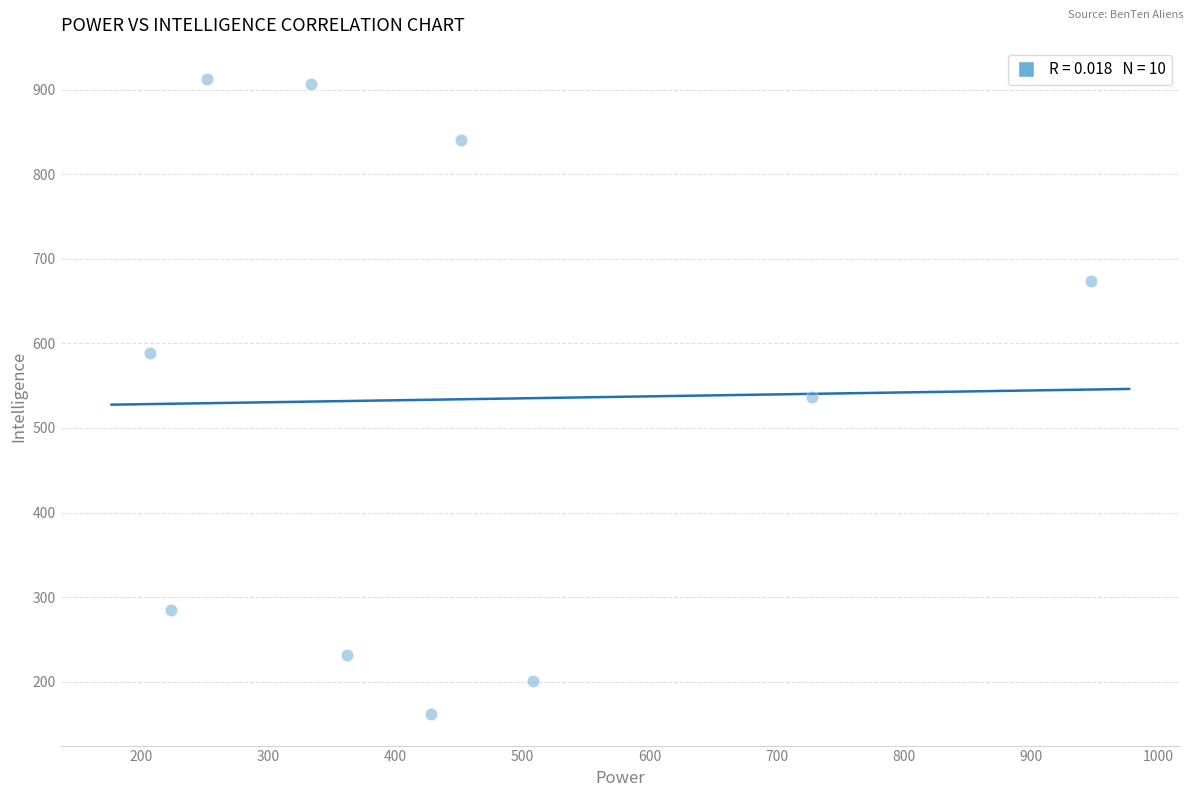

What is the average X value?

444